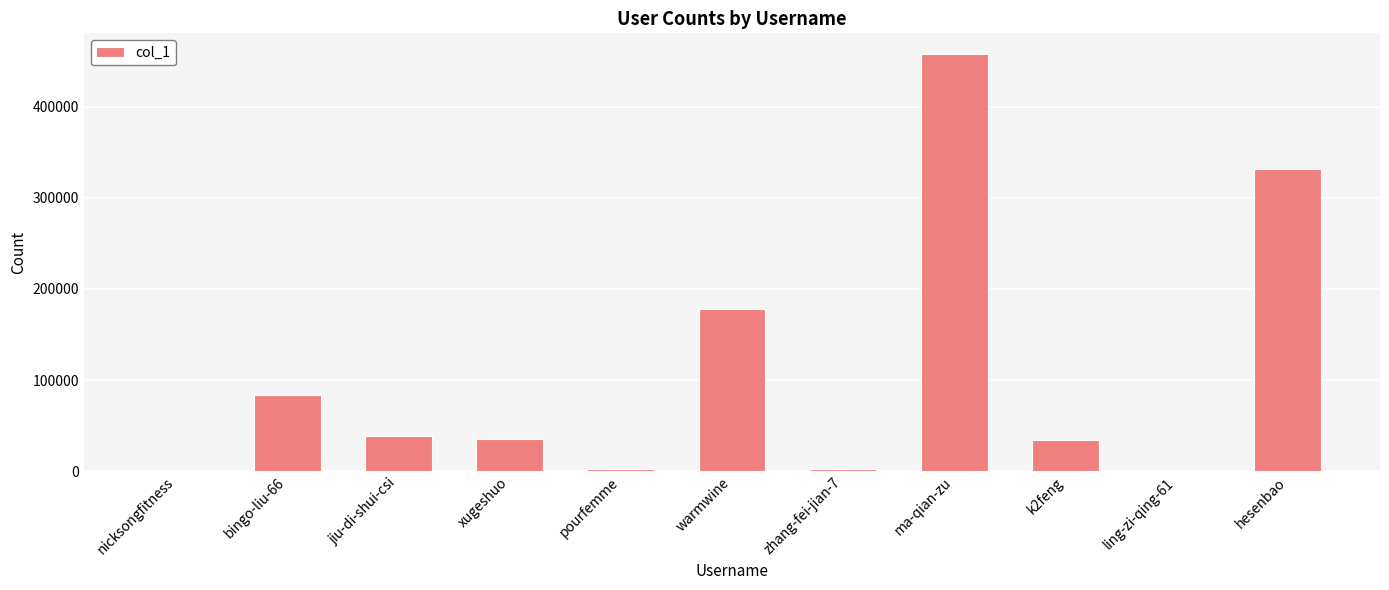

How many data points does each series have?

11